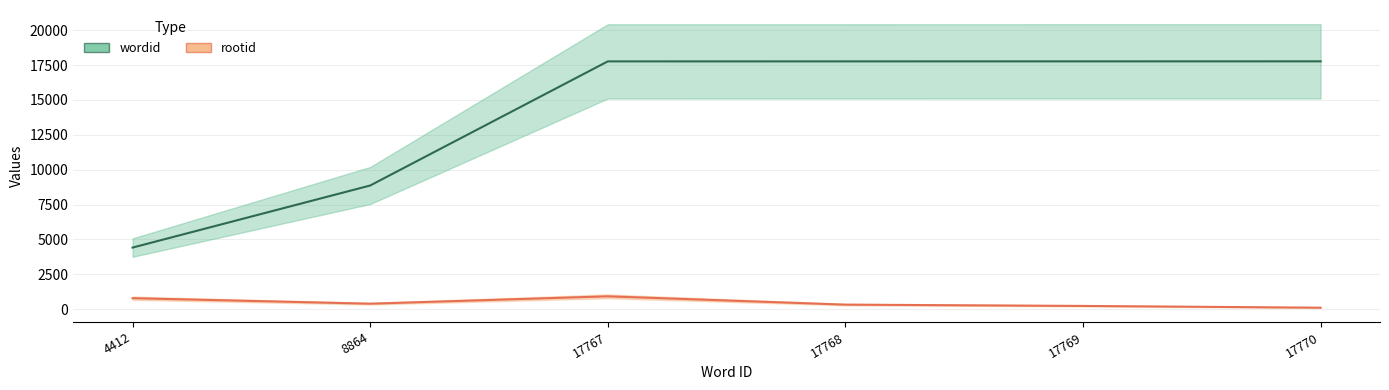

Is it true that rootid equals 915 at 17767?

True